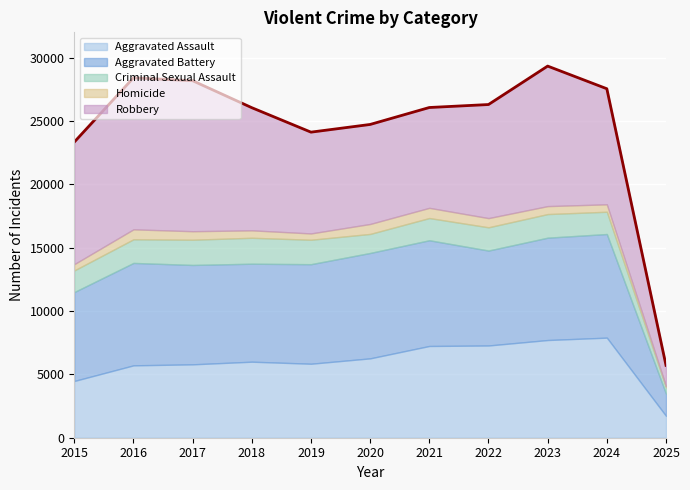

What is the highest value of the Aggravated Assault series?

7900